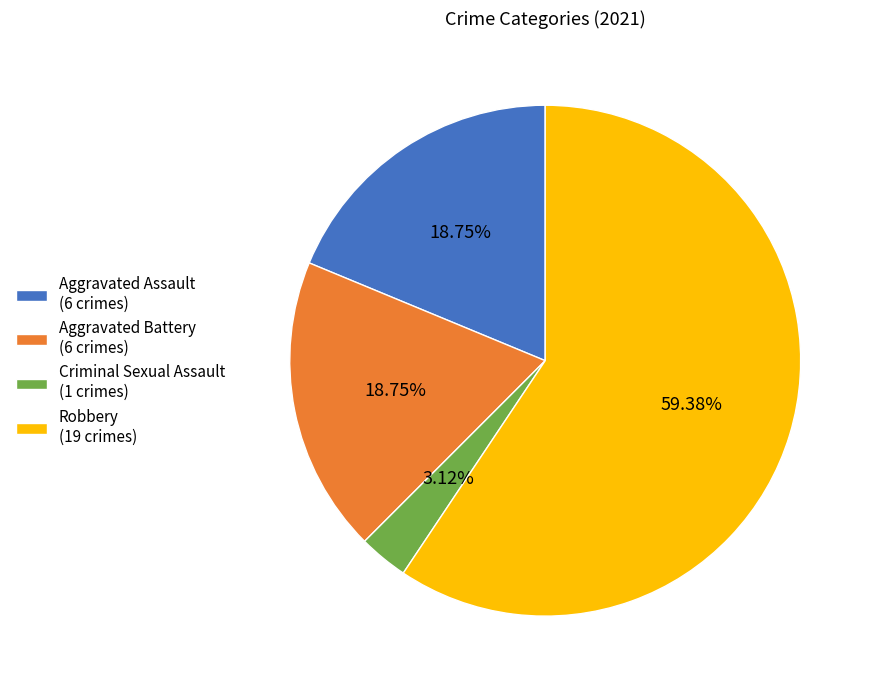

How many segments does this pie chart have?

4